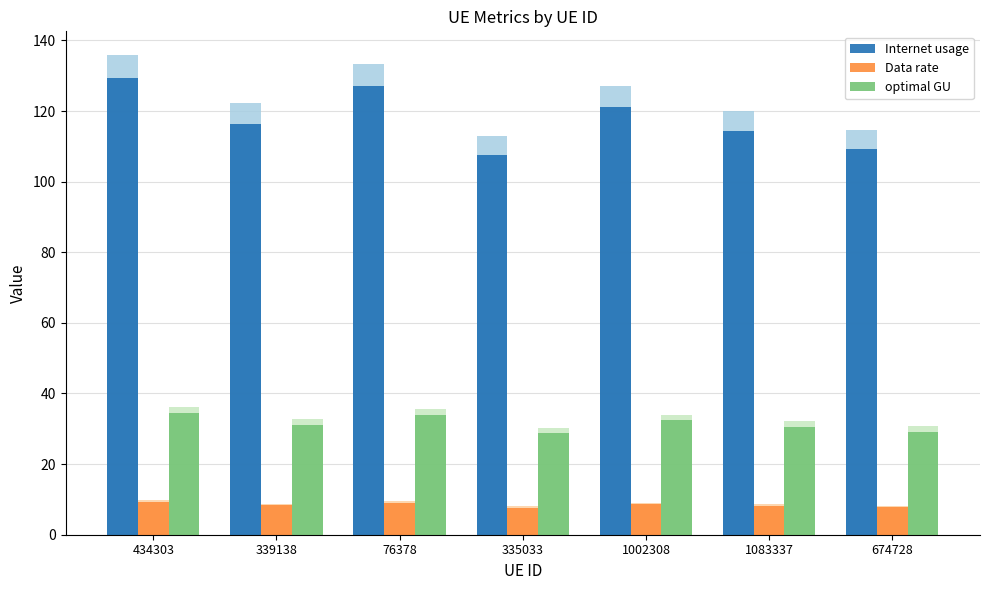

What is the difference between the Internet usage values at 339138 and 674728?

7.1